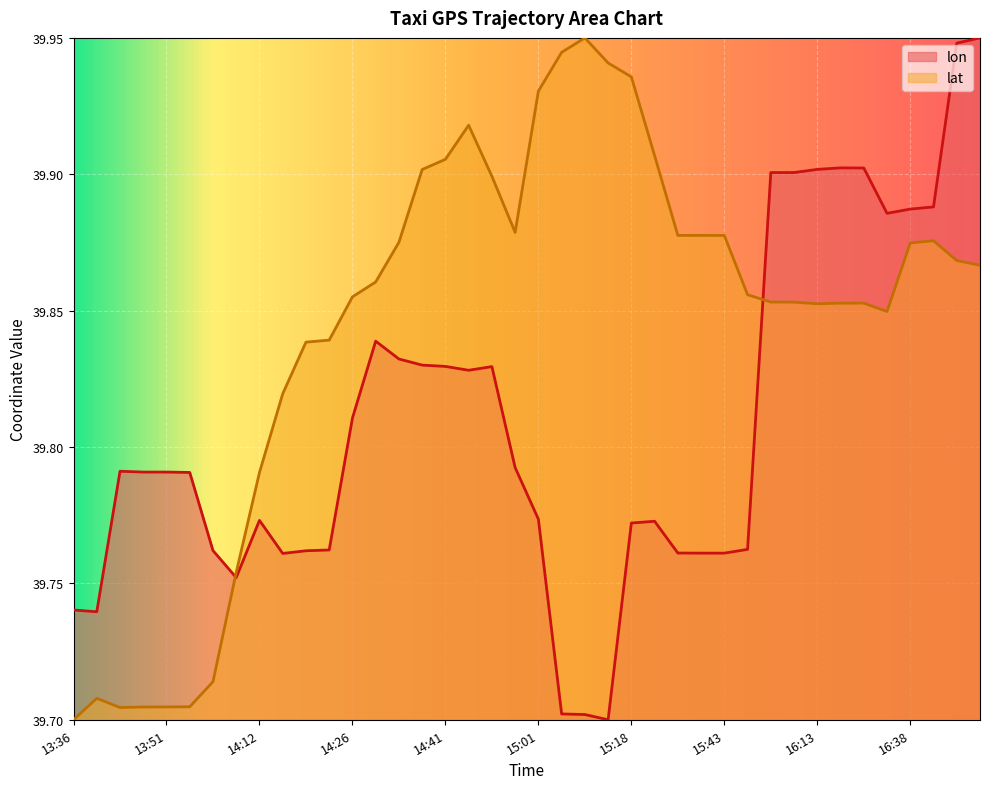

Which series has the largest total across all categories?

lat